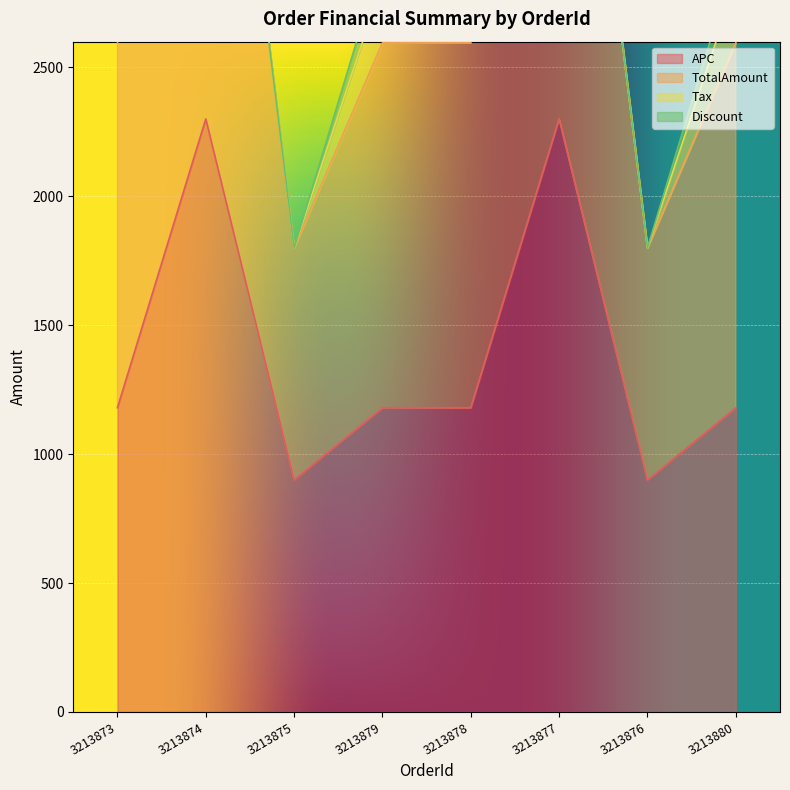

How many data points in TotalAmount are above 2832?

2